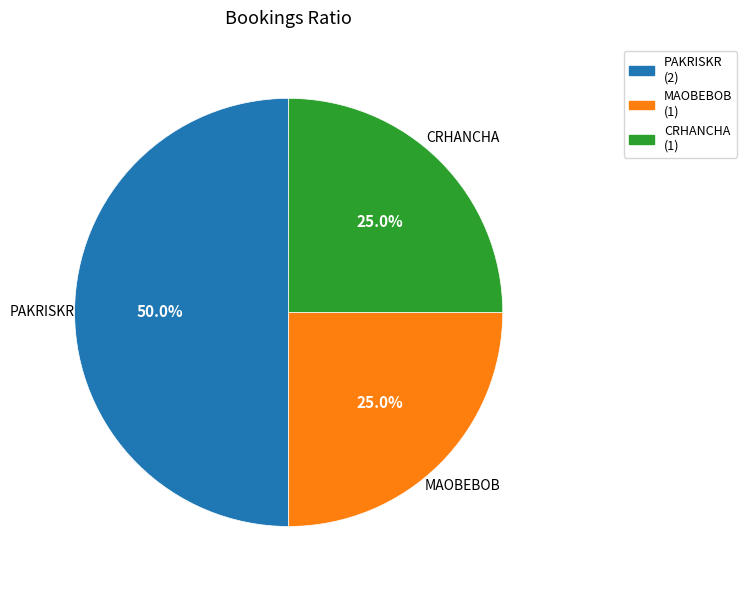

How many slices are in this pie chart?

3